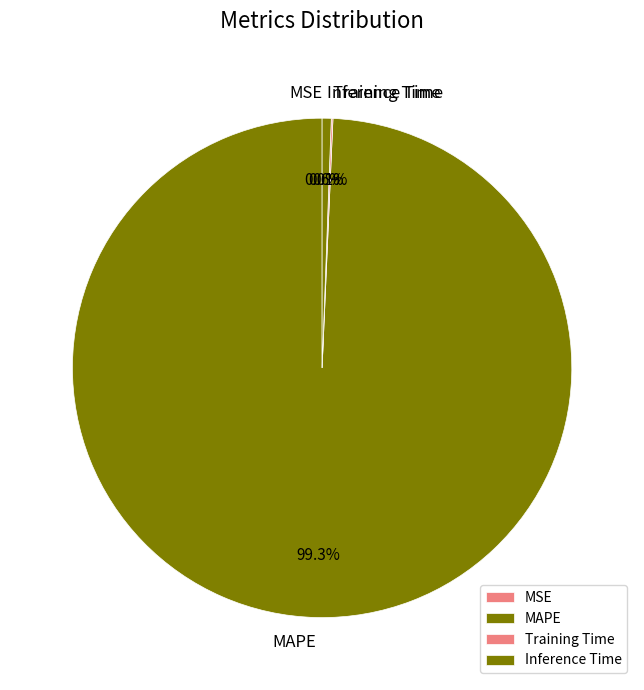

Which slice is the largest?

MAPE